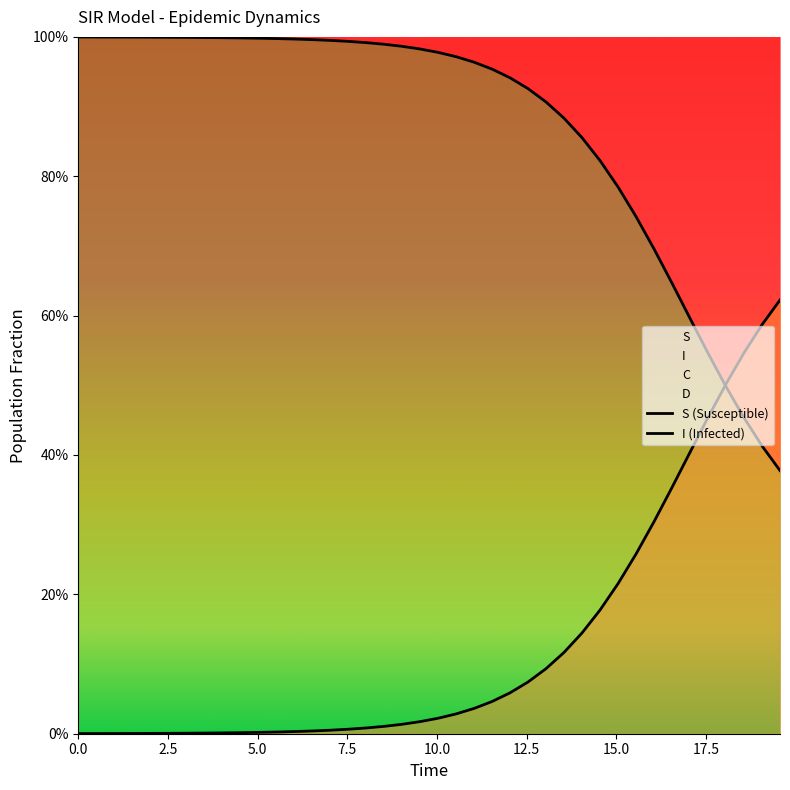

Reading right to left, transcribe all the data shown in this chart.

S: 0.4	0.4	0.5	0.5	0.5	0.6	0.6	0.7	0.7	0.8	0.8	0.9	0.9	0.9	0.9	0.9	1.0	1.0	1.0	1.0	1.0	1.0	1.0	1.0	1.0	1.0	1.0	1.0	1.0	1.0	1.0	1.0	1.0	1.0	1.0	1.0	1.0	1.0	1.0	1.0
I: 0.6	0.6	0.5	0.5	0.5	0.4	0.4	0.3	0.3	0.2	0.2	0.1	0.1	0.1	0.1	0.1	0.0	0.0	0.0	0.0	0.0	0.0	0.0	0.0	0.0	0.0	0.0	0.0	0.0	0.0	0.0	0.0	0.0	0.0	0.0	0.0	0.0	0.0	0.0	0.0